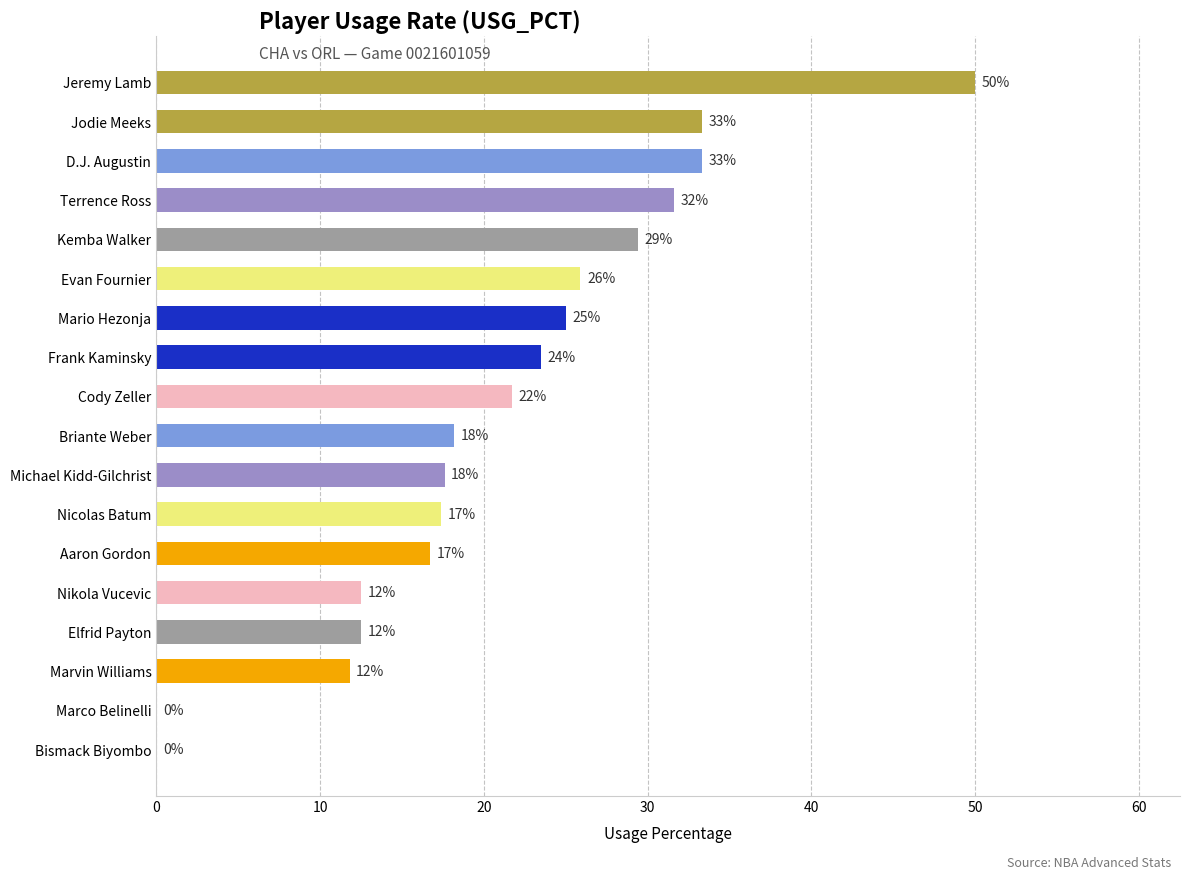

Are the bars horizontal?

Yes